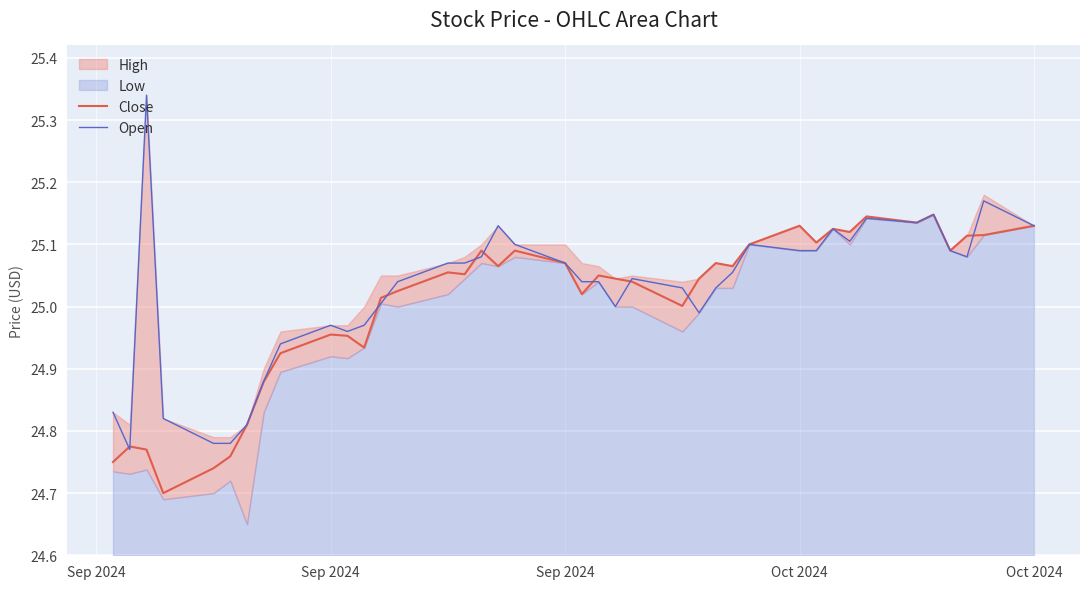

How many data points does each series have?

40